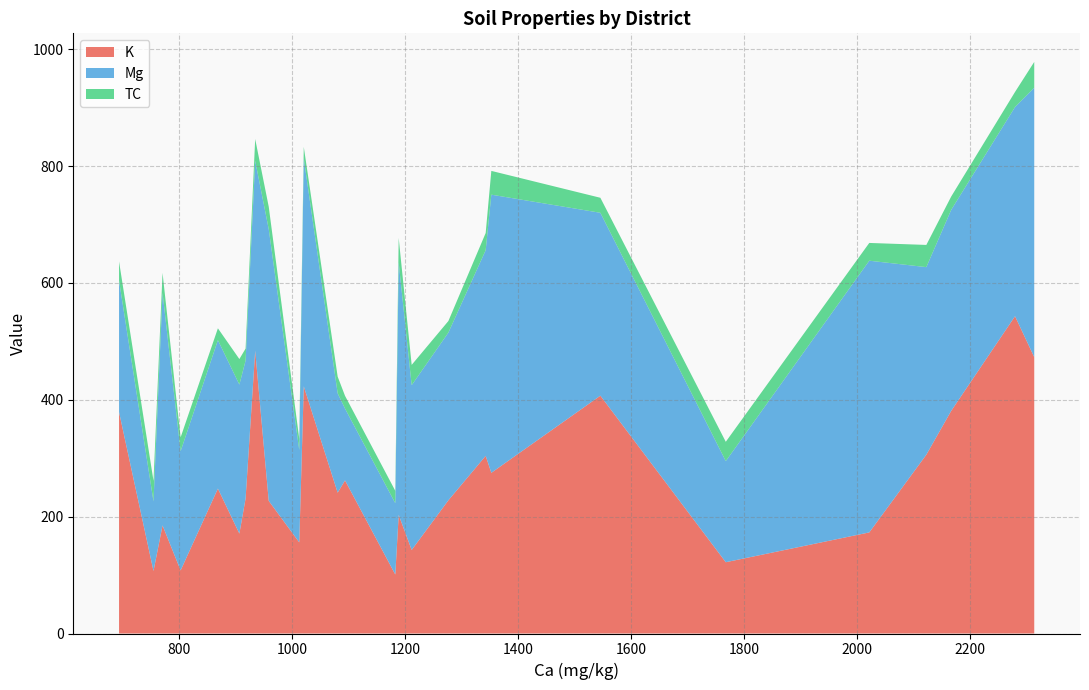

What is the minimum value for K?

101.0